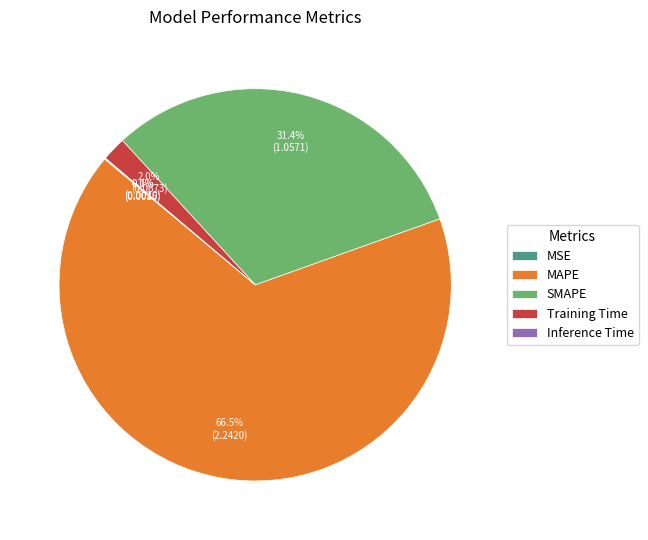

Is Training Time the majority of the pie?

No